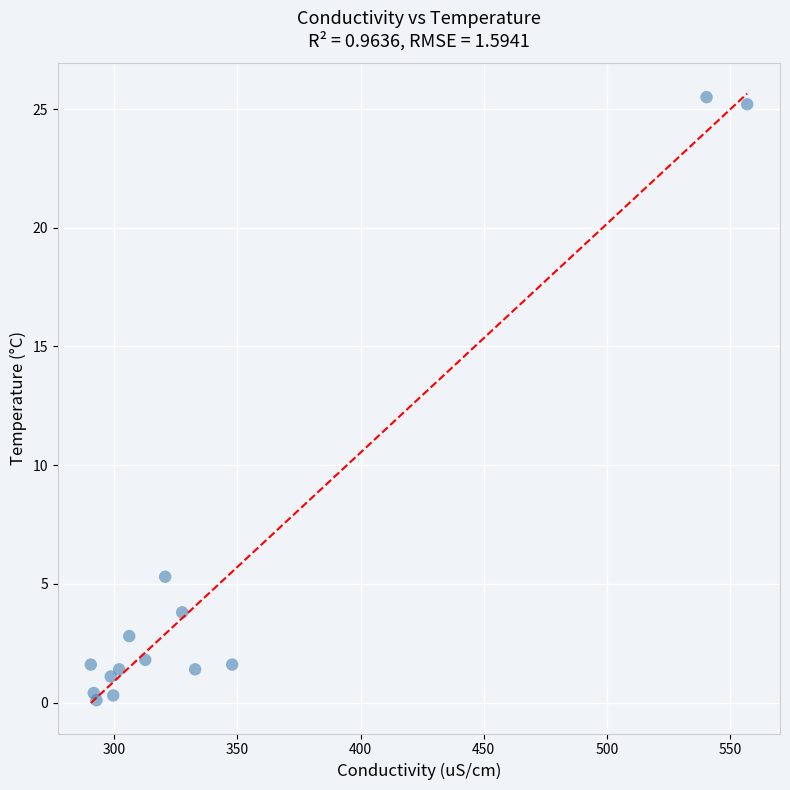

What is the range of X values (max minus min)?

266.5